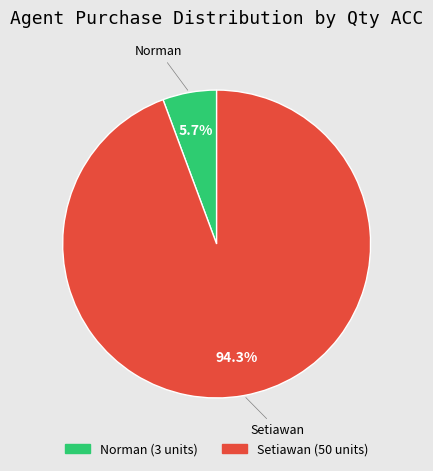

What is the ratio of the value at Norman to the value at Setiawan?

0.1